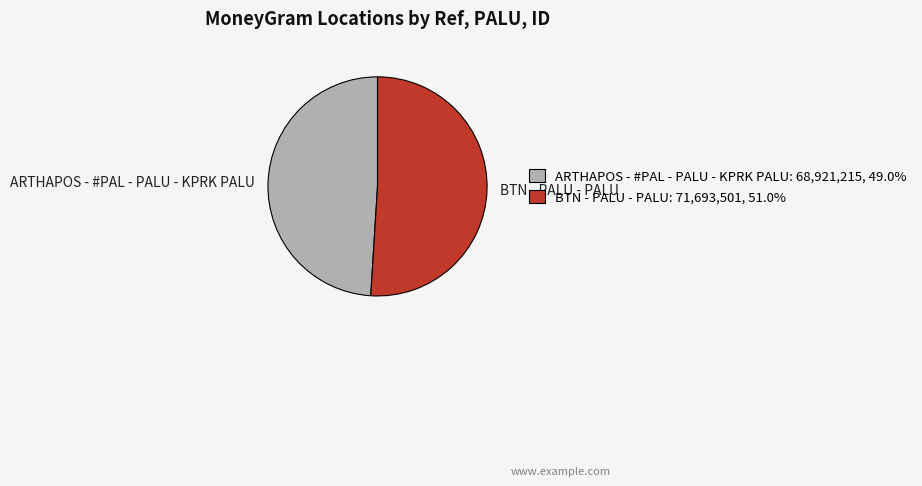

Combined, do ARTHAPOS - #PAL - PALU - KPRK PALU and BTN - PALU - PALU account for over 50%?

Yes